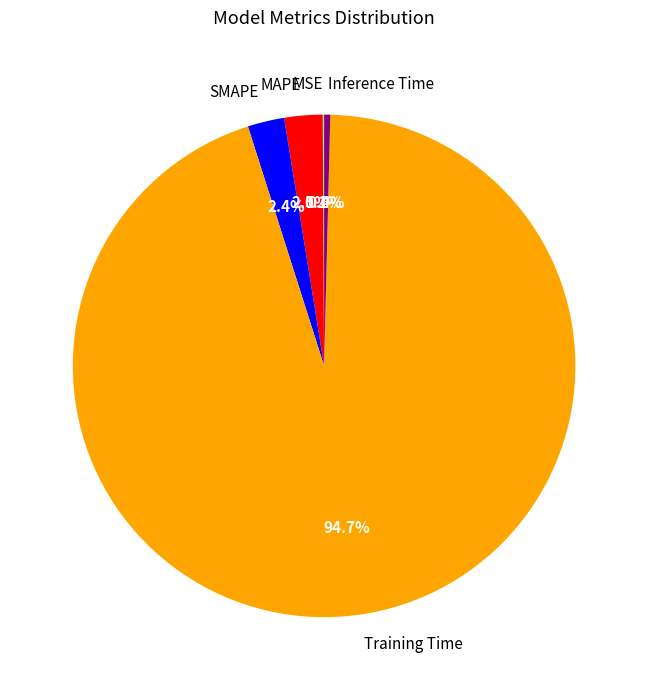

Is Training Time the majority of the pie?

Yes